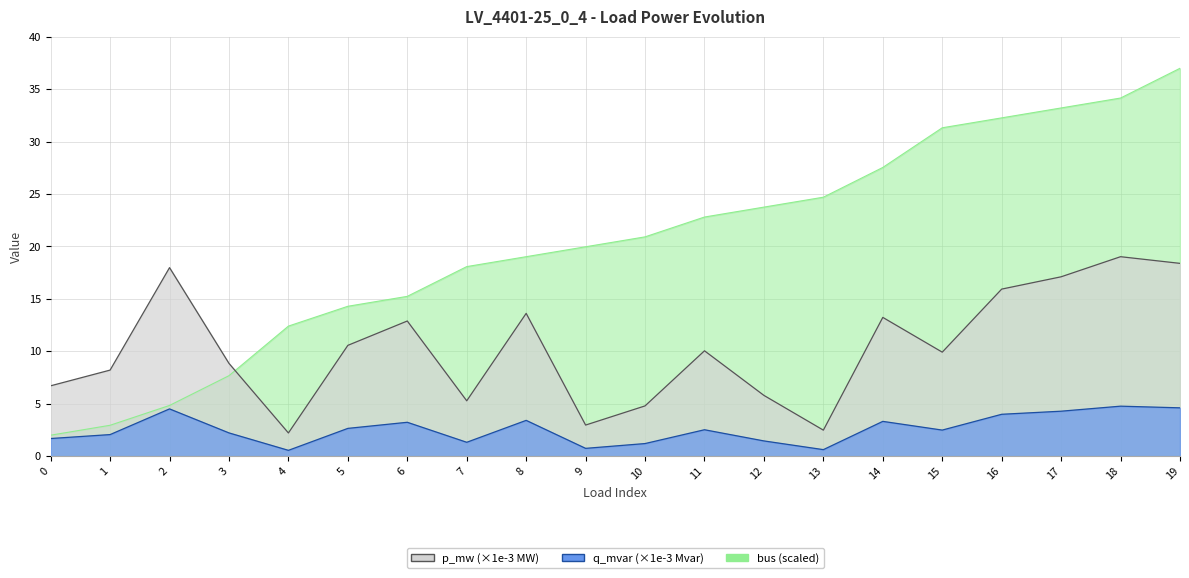

At which category is the sum across all series the highest?

19